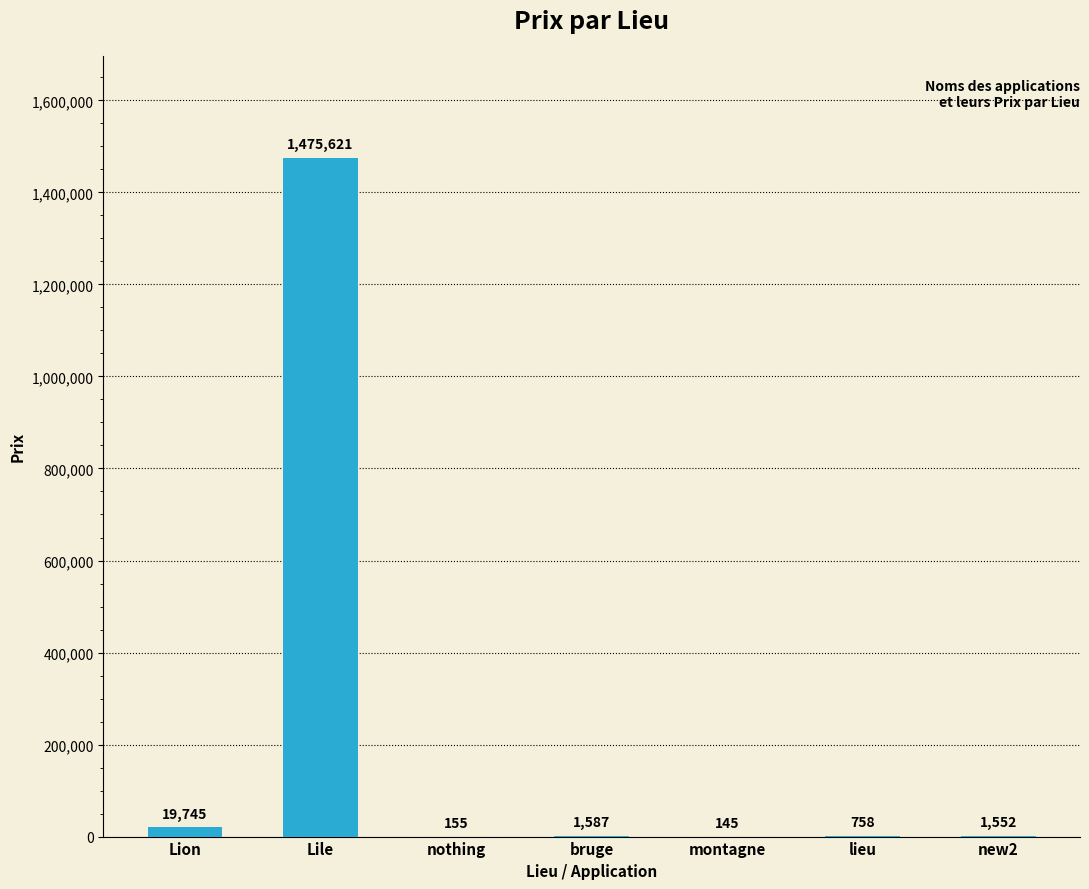

What is the average value?

214223